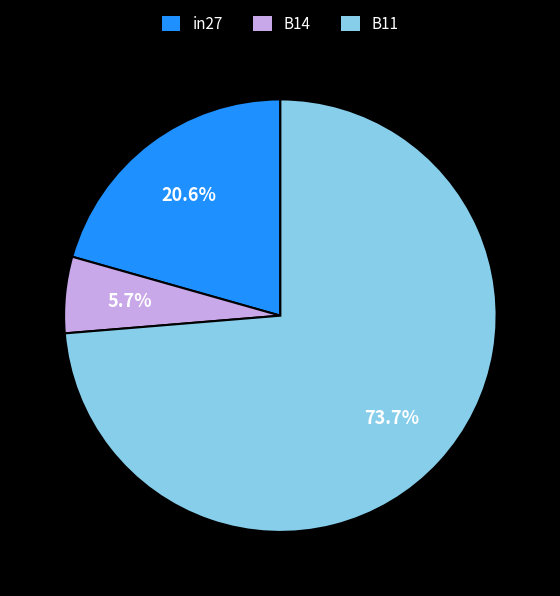

What percentage is NOT represented by in27?

79.4%